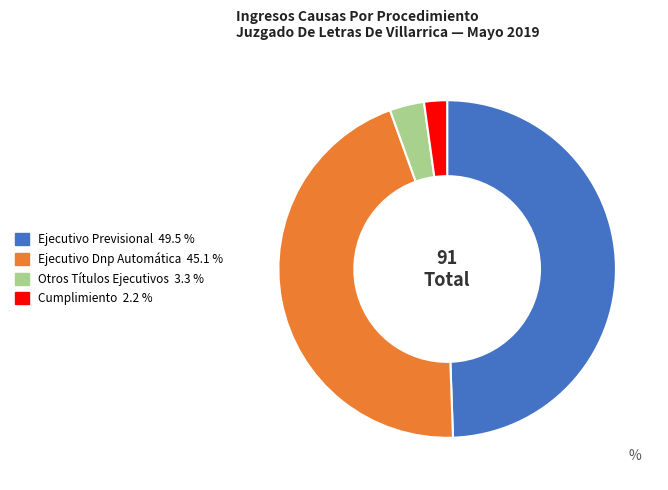

Do Otros Títulos Ejecutivos and Cumplimiento together represent more than half of the pie?

No